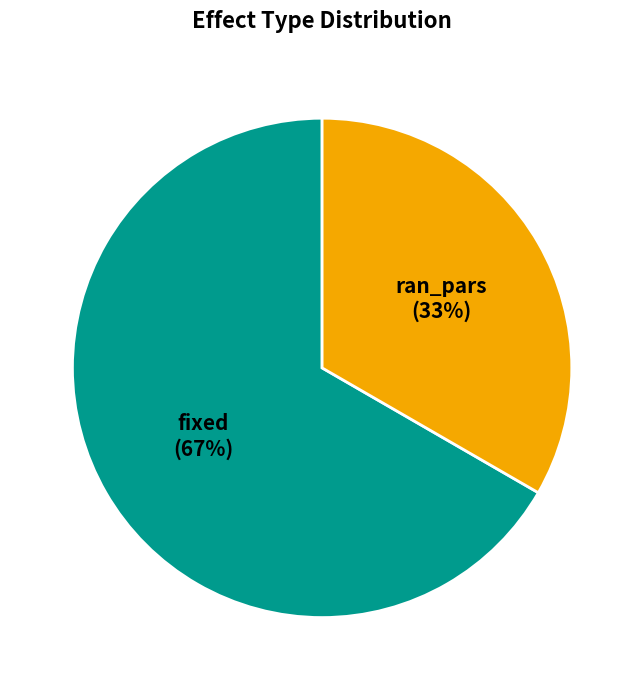

Count the number of slices in the pie.

2